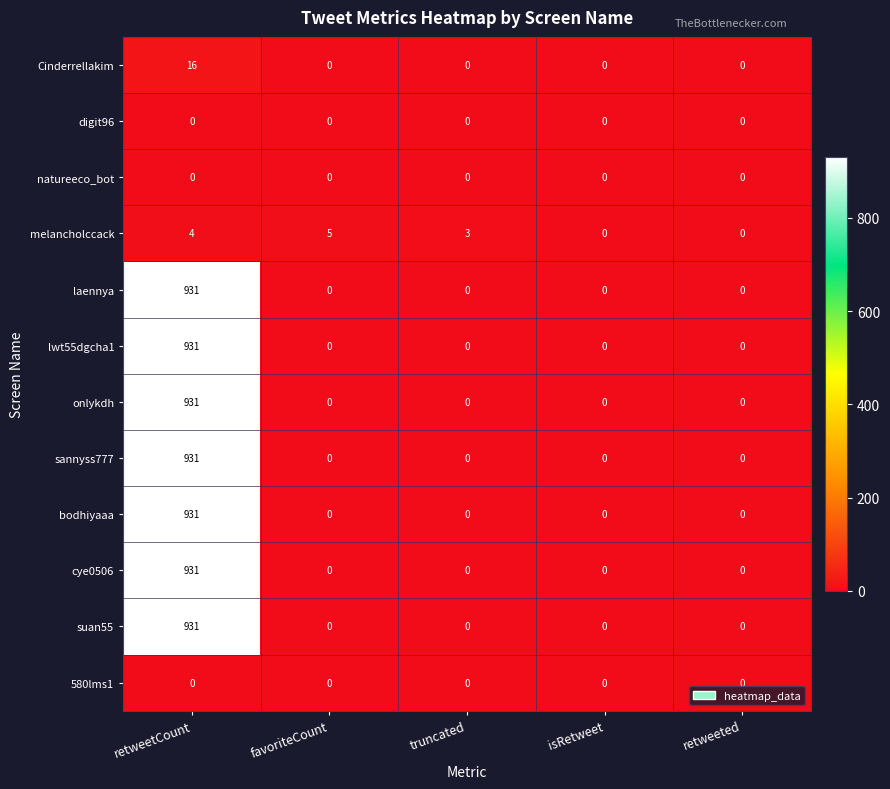

Is it true that Cinderrellakim equals -6 at isRetweet?

False